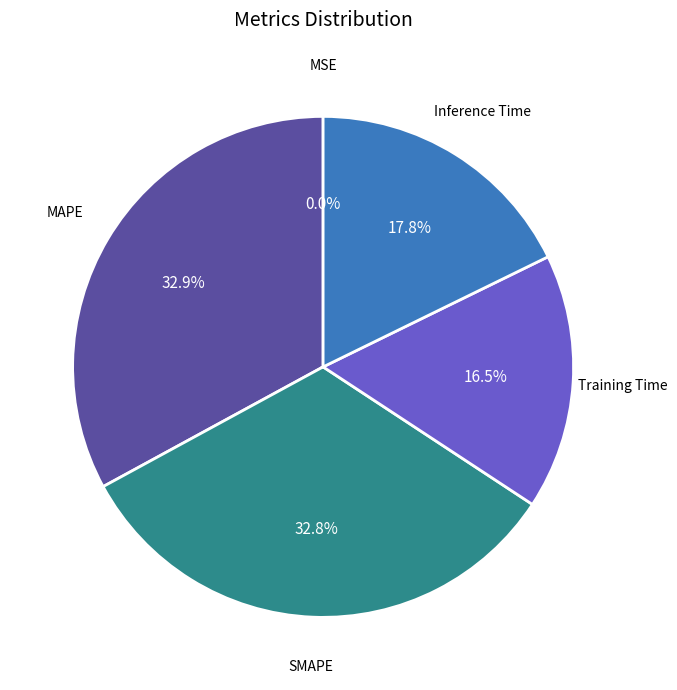

Rank the categories by value from lowest to highest.

MSE, Training Time, Inference Time, SMAPE, MAPE